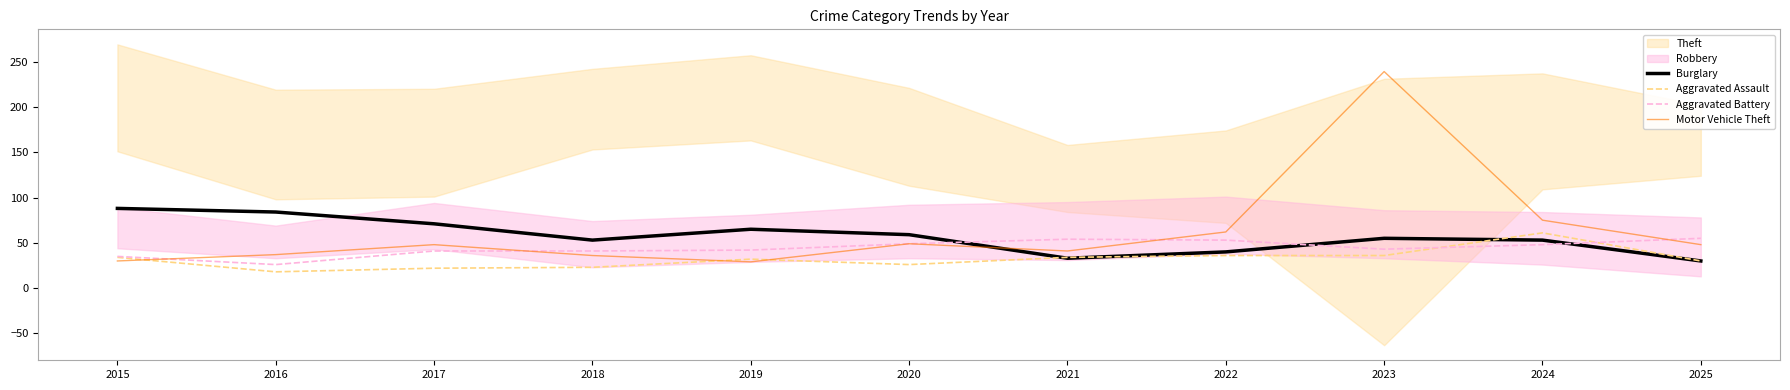

Rank the series by their maximum value, from highest to lowest.

Motor Vehicle Theft, Burglary, Aggravated Assault, Aggravated Battery